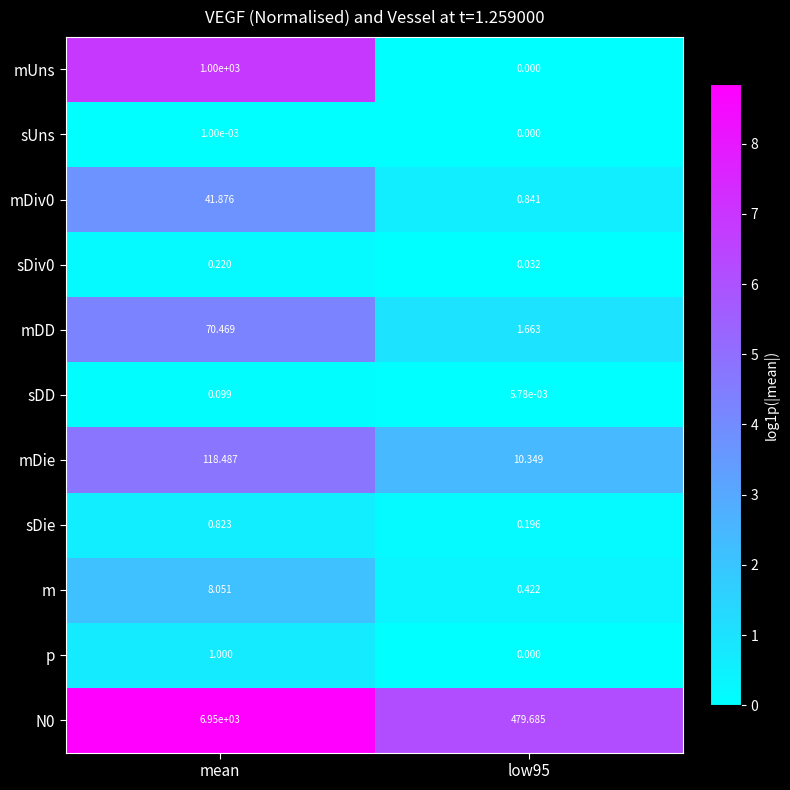

At how many categories does at least one series exceed 8?

2